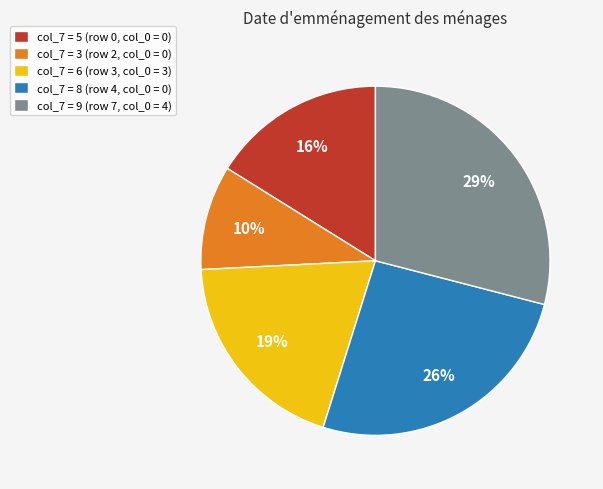

Is there a majority slice in this chart?

No